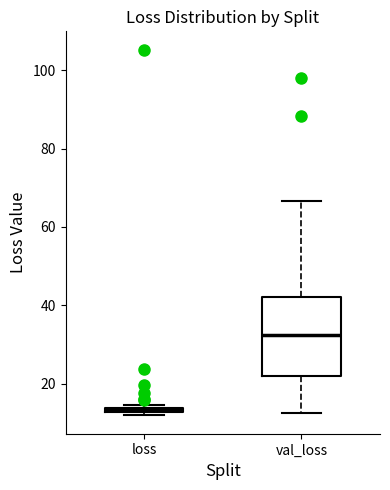

Which box has the lowest median line?

loss